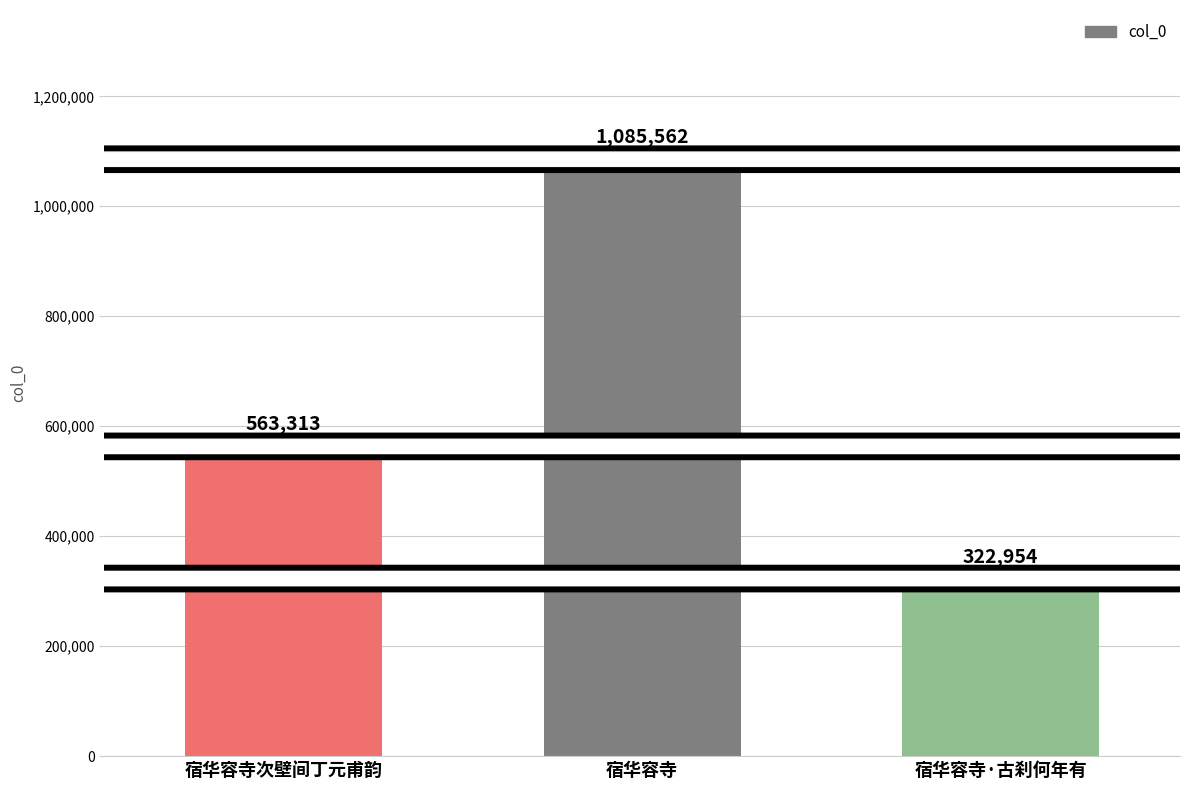

What is the label of the 1st bar from the left?

宿华容寺次壁间丁元甫韵